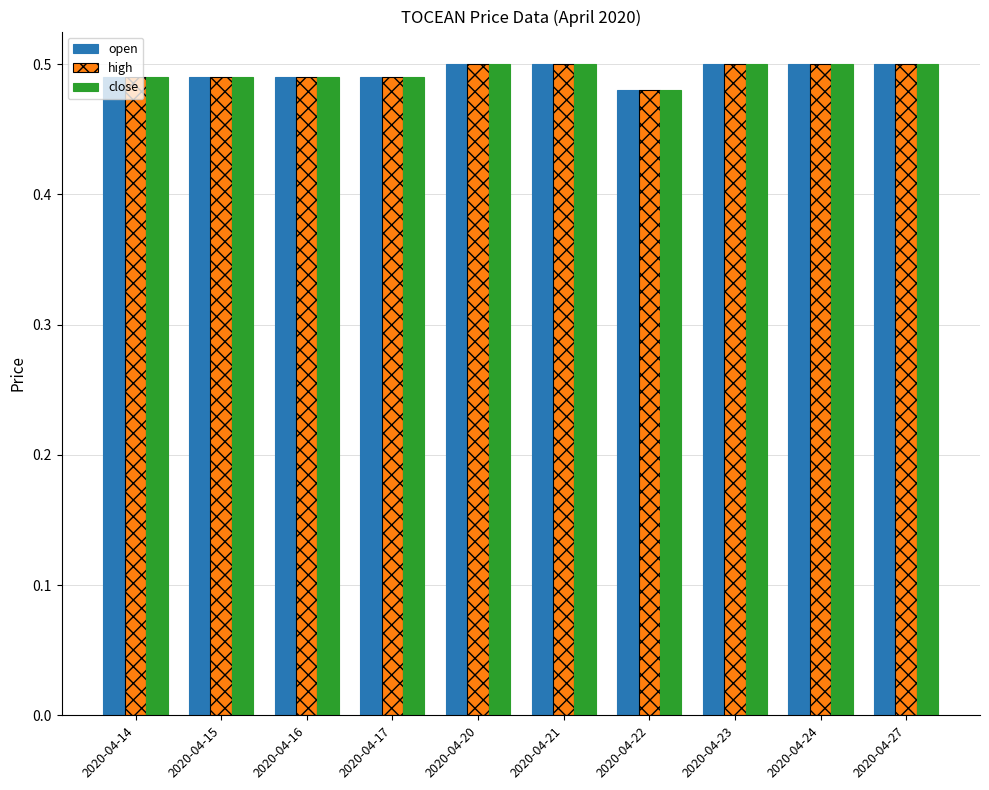

Count the number of categories in the chart.

10